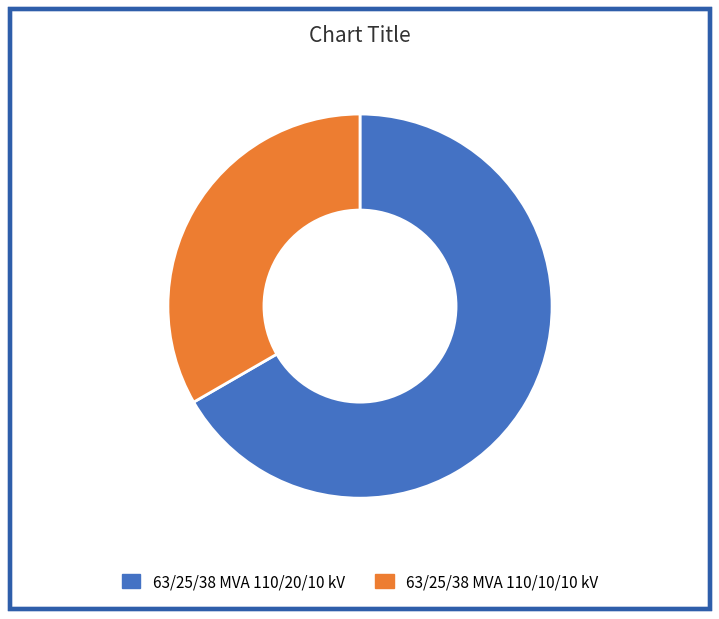

Which category accounts for the majority?

63/25/38 MVA 110/20/10 kV